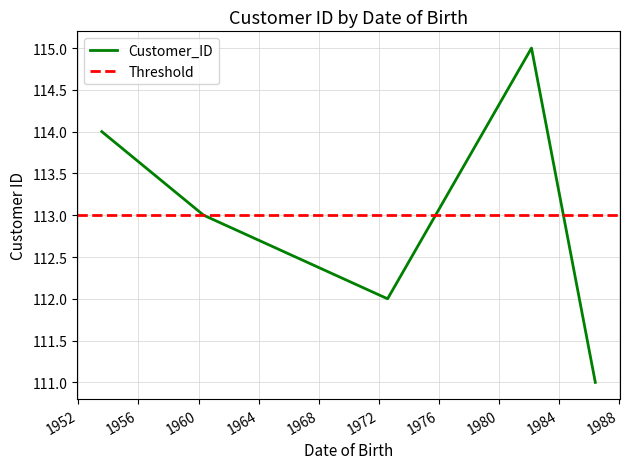

What is the maximum value for Customer_ID?

115